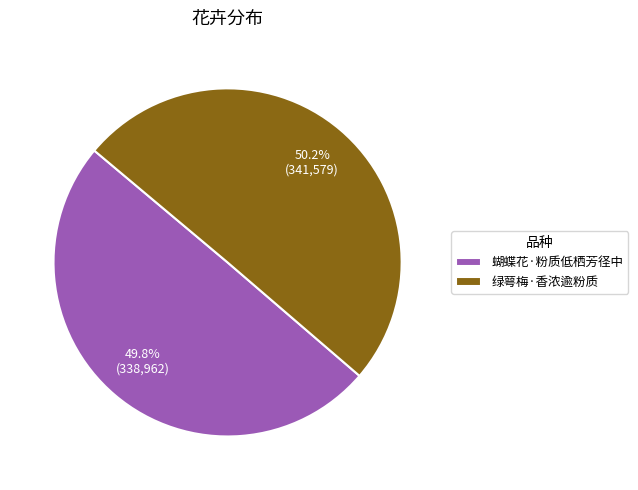

Count the number of slices in the pie.

2